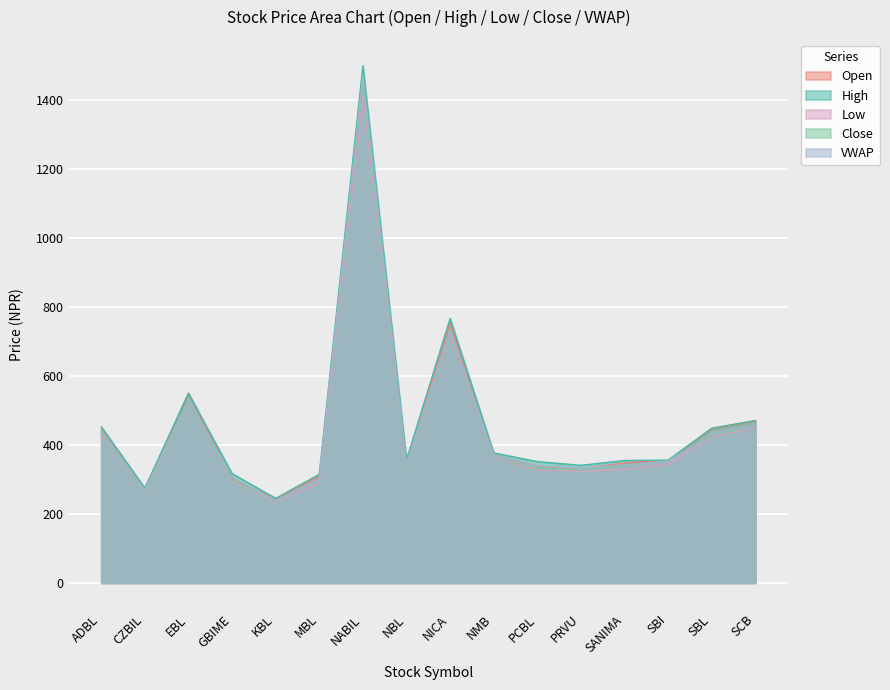

Rank the categories by High value from highest to lowest.

NABIL, NICA, EBL, SCB, ADBL, SBL, NMB, NBL, SBI, SANIMA, PCBL, PRVU, GBIME, MBL, CZBIL, KBL